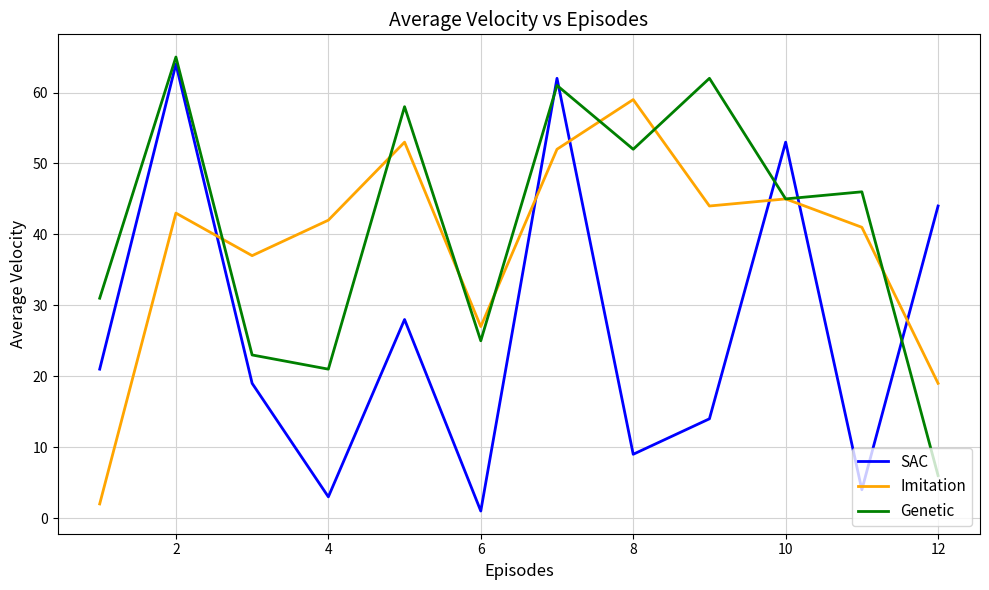

What is the maximum value shown in the chart?

65